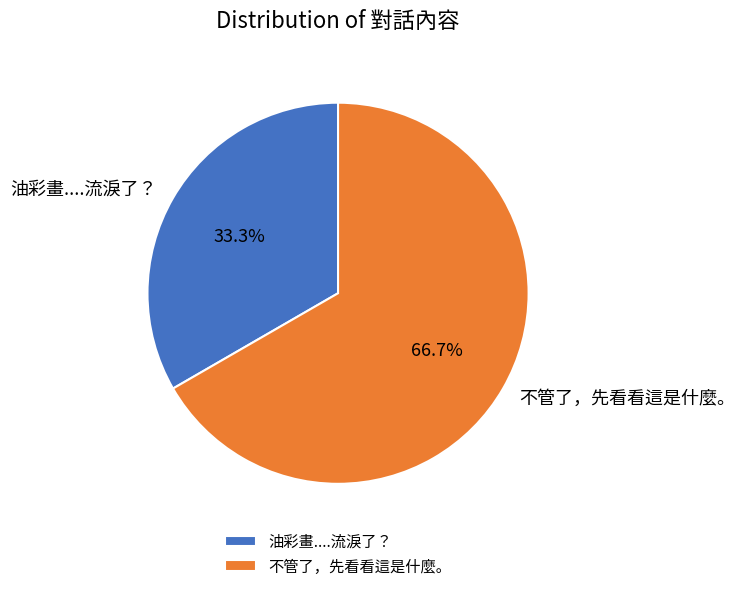

Which slice is the smallest?

油彩畫....流淚了？